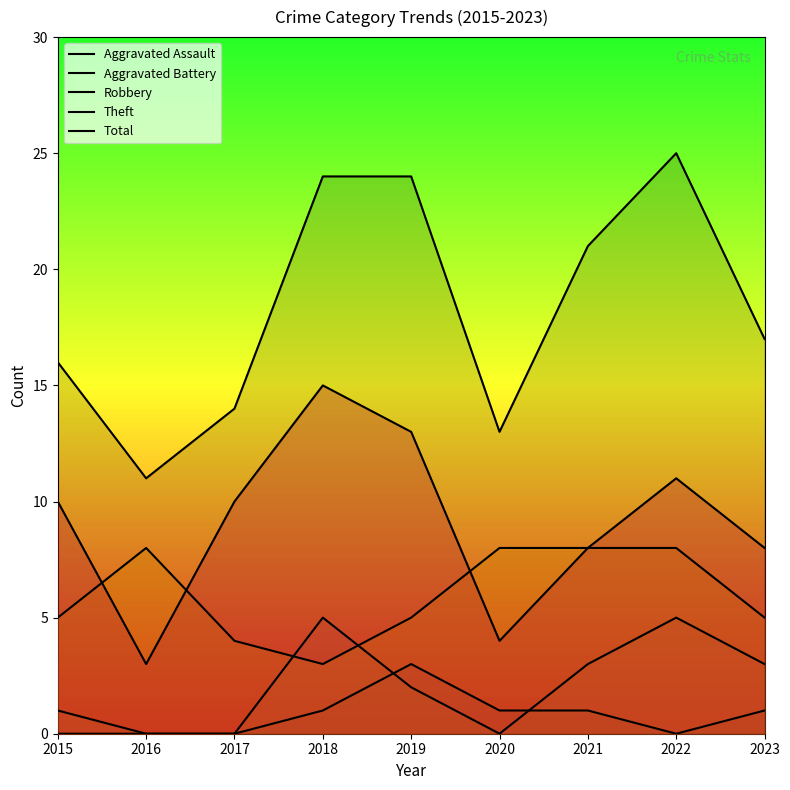

True or false: Aggravated Assault and Total intersect in this chart.

False